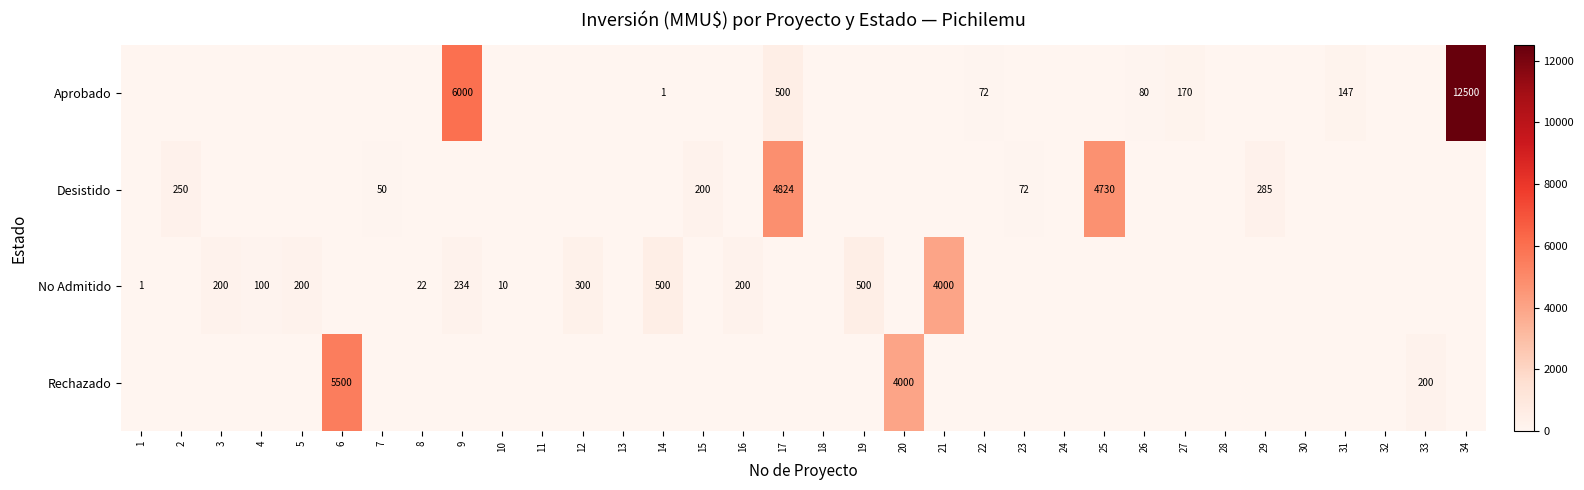

The value of Desistido at 29 is 374. True or false?

False